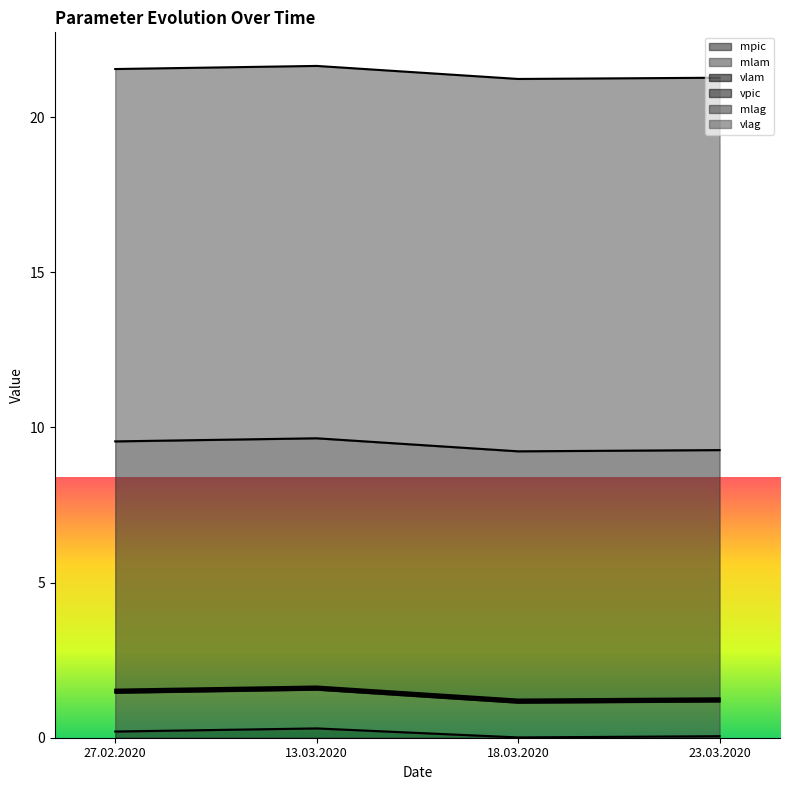

The mpic series shows 0.2 at 13.03.2020. True or false?

False